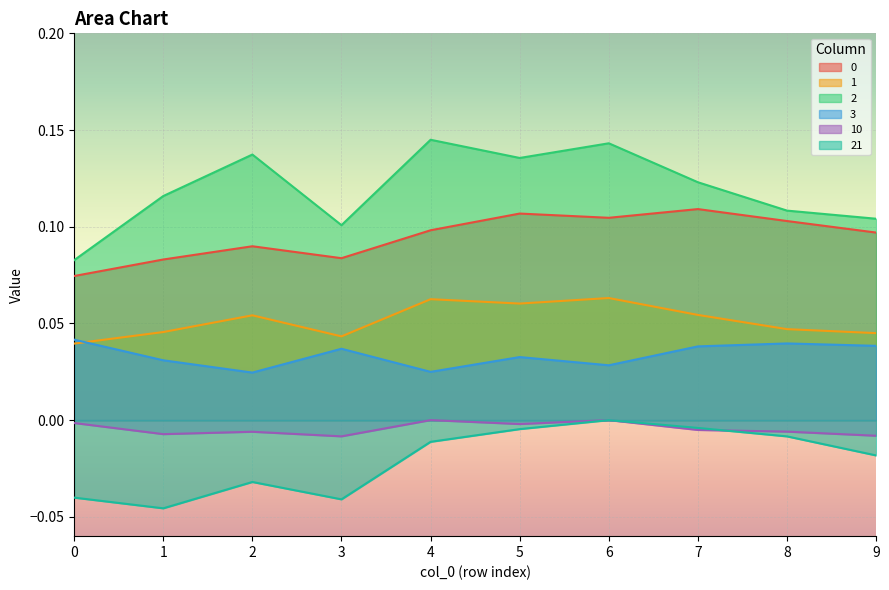

What are all the series names shown in the legend?

0, 1, 2, 3, 10, 21